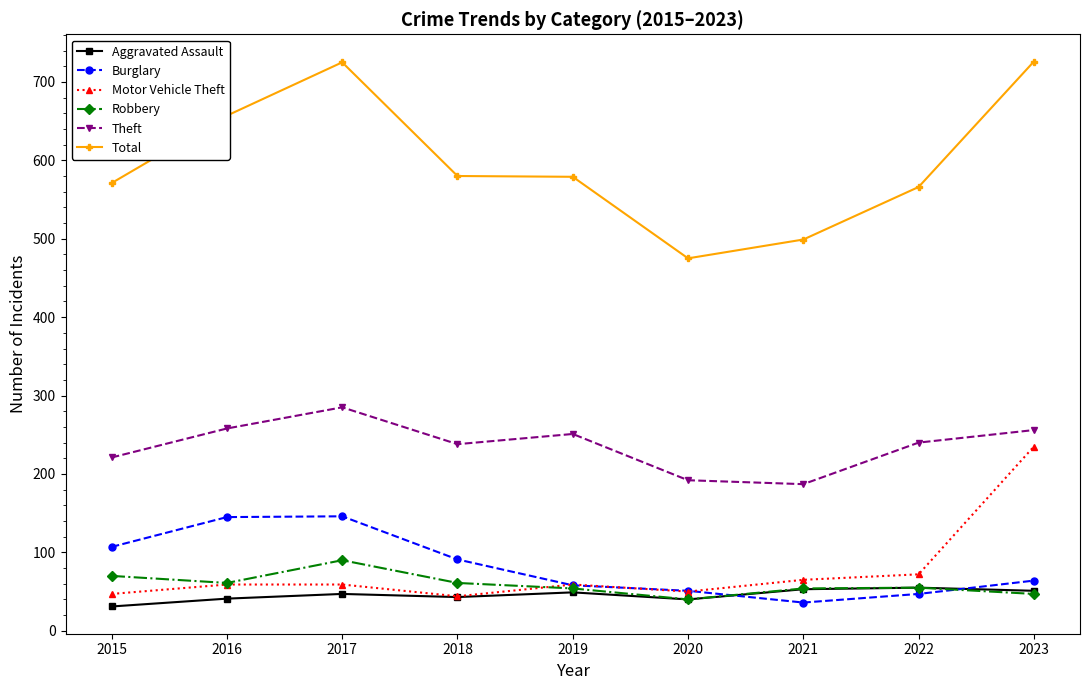

What is the value of the Total point at the 5th from the left?

579